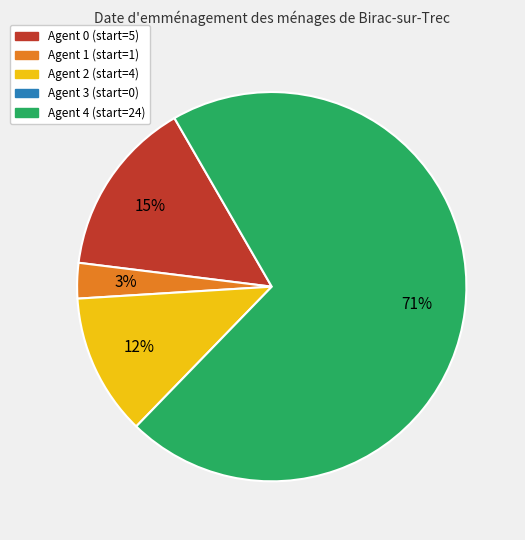

To the nearest percent, what is the average slice percentage?

25%